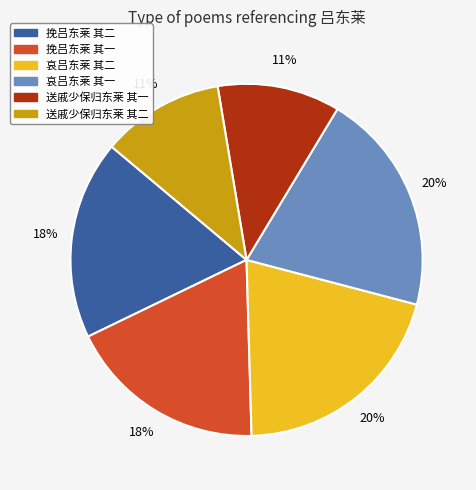

Is 挽吕东莱 其一 the majority of the pie?

No